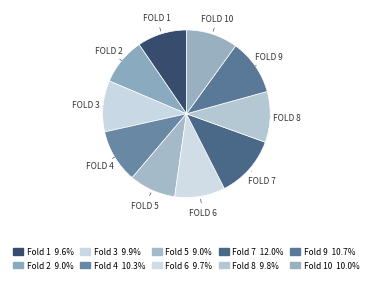

Which slice is the largest?

7